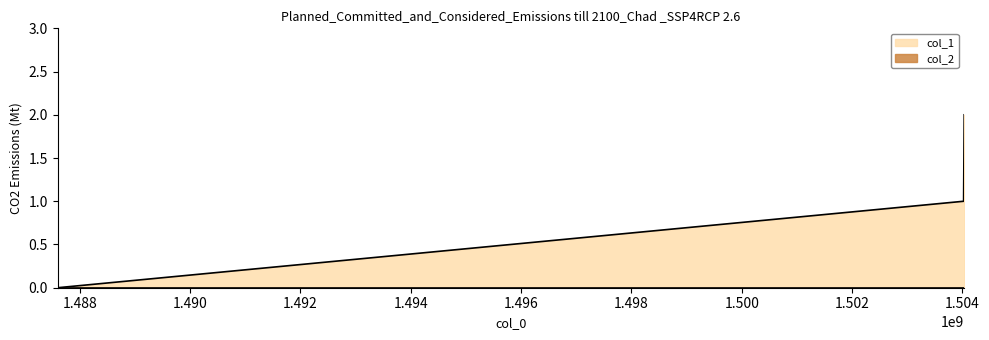

Between 1504033412 and 1487597699, which is larger?

1504033412